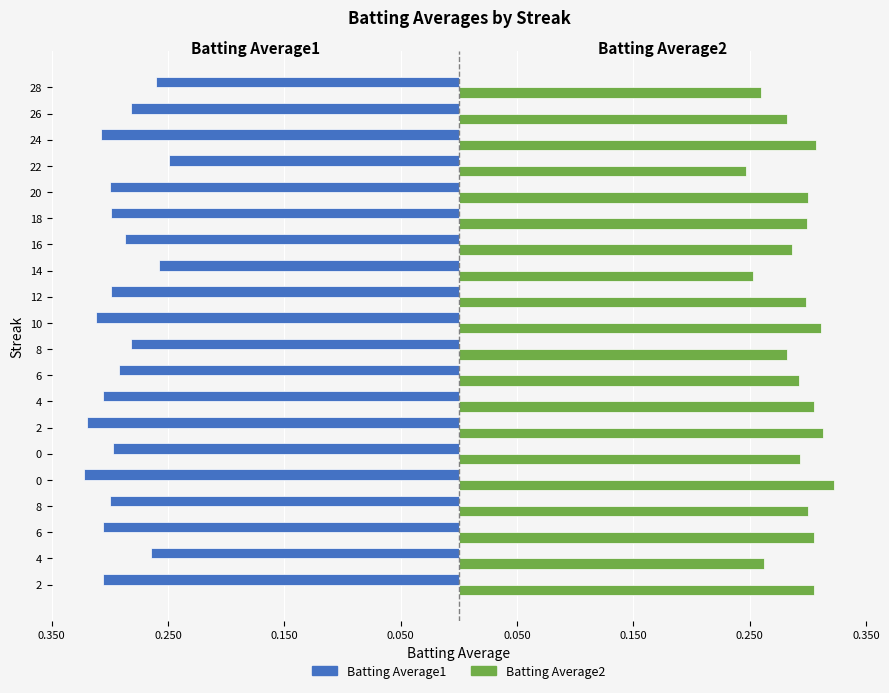

What is the average value of the Batting Average1 series?

-0.3